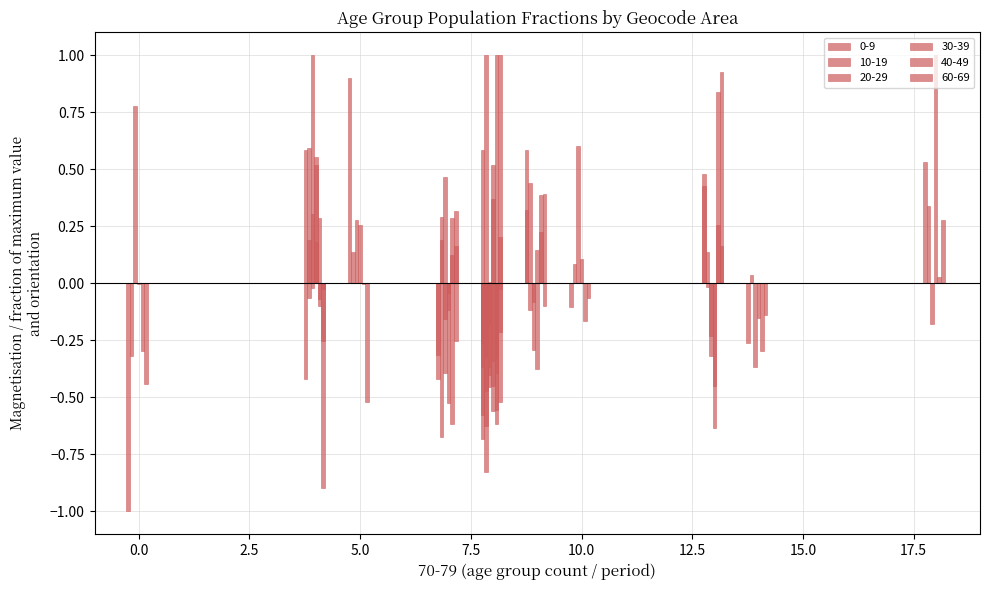

What is the minimum value shown in the chart?

-1.0